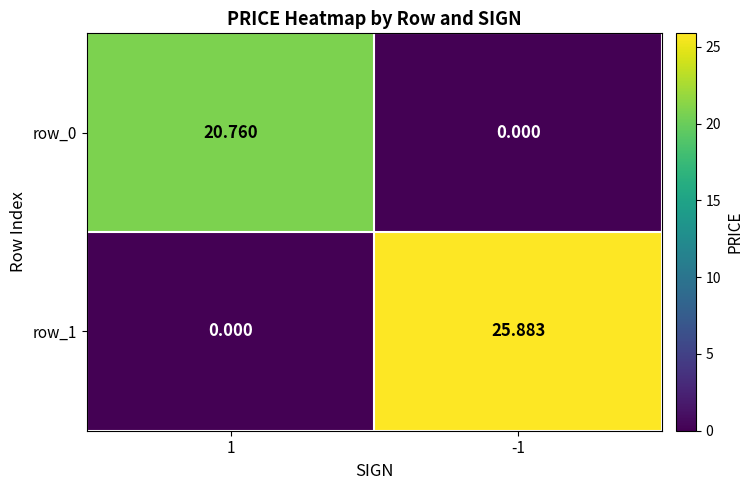

Which series has the largest total across all categories?

row_1